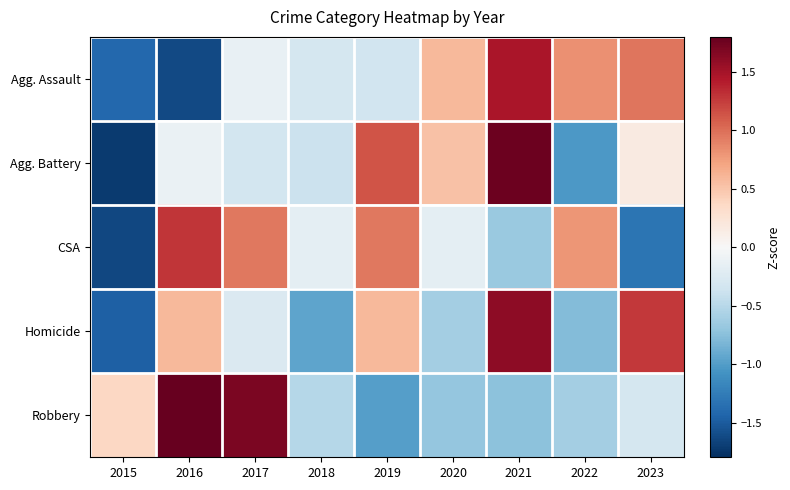

What is the difference between the highest and lowest values at 2023?

2.6